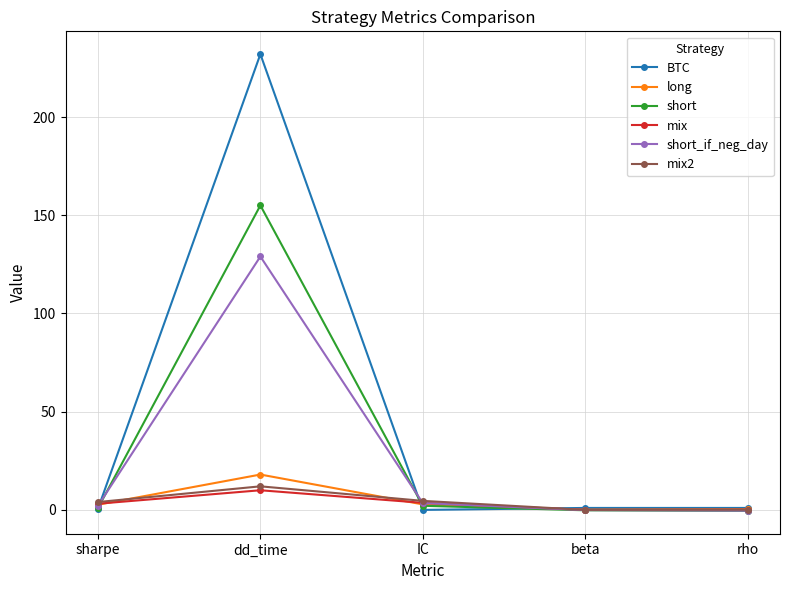

True or false: mix2 has a value of 12.0 at dd_time.

True